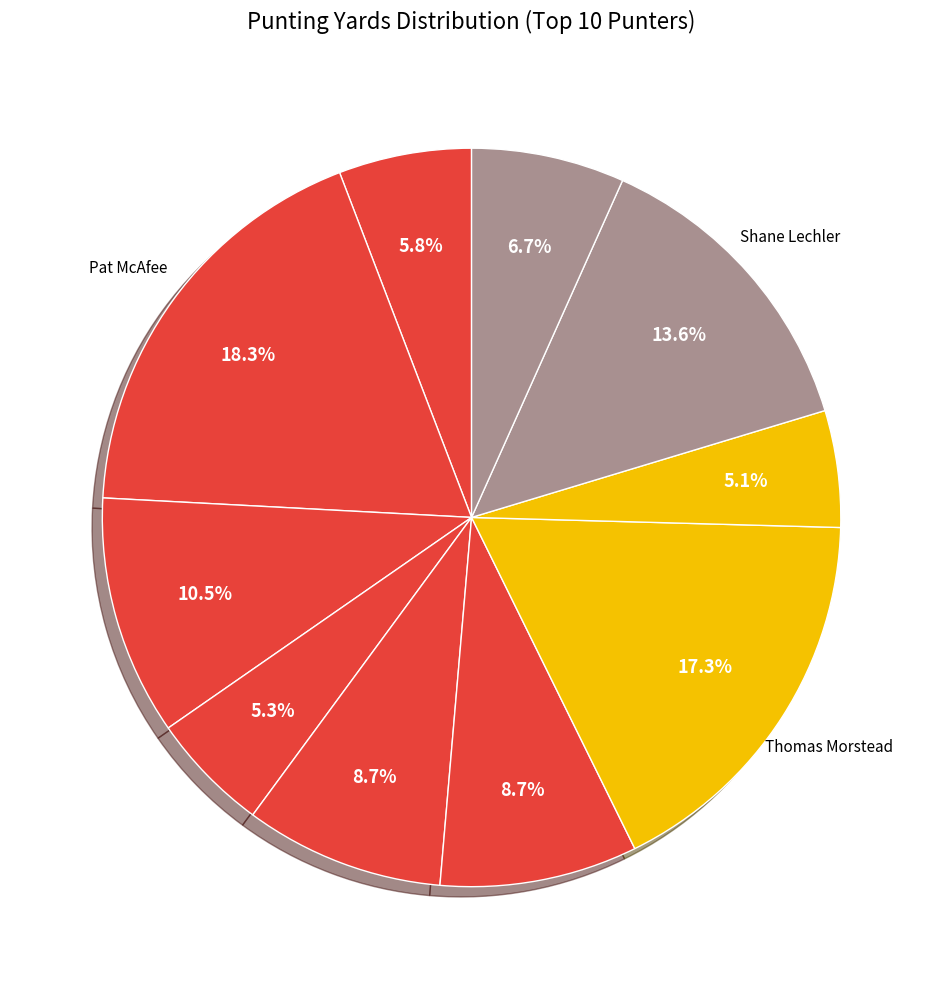

Count the number of slices in the pie.

10